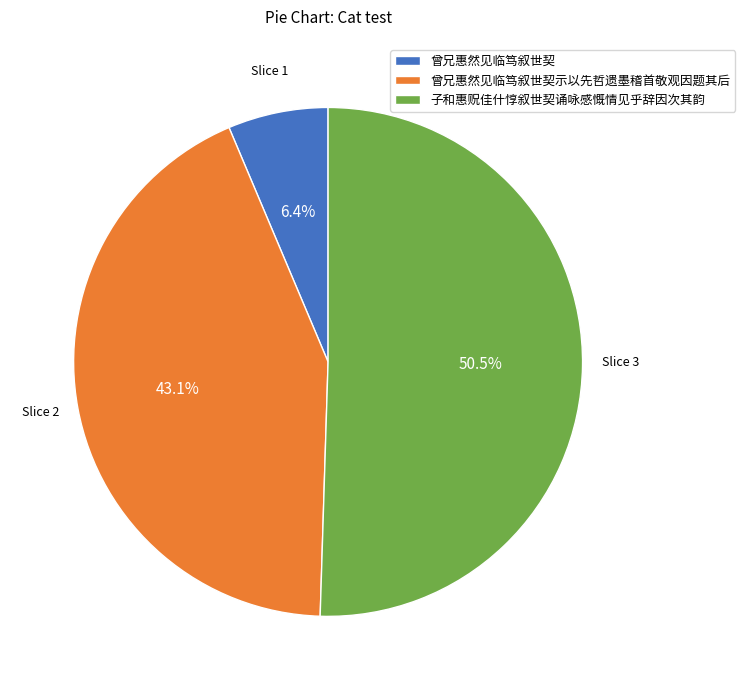

Which slice is the largest?

子和惠贶佳什惇叙世契诵咏感慨情见乎辞因次其韵